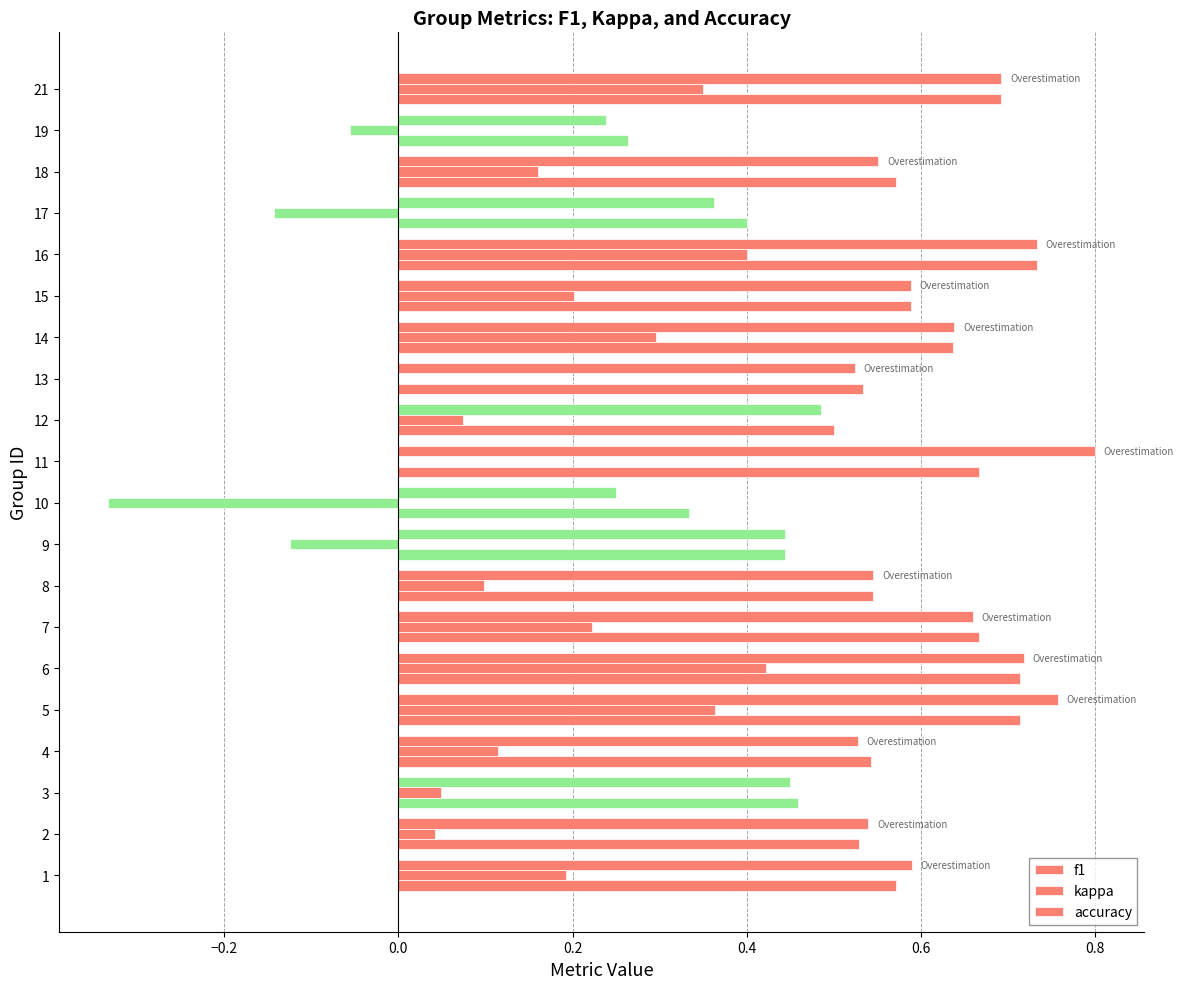

Rank the series by their maximum value, from highest to lowest.

f1, accuracy, kappa